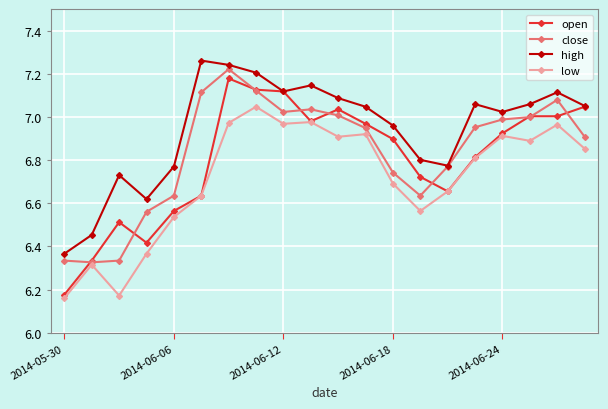

Which series has the largest total across all categories?

high